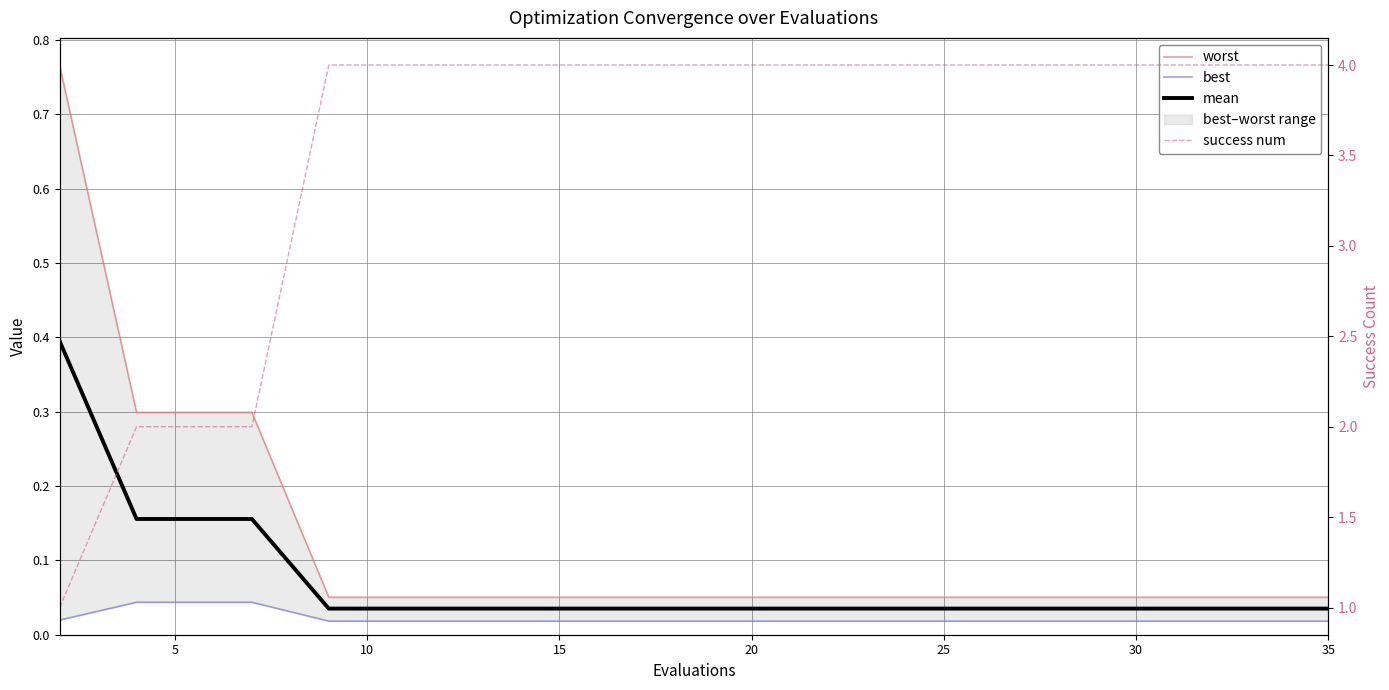

True or false: worst has more than 2 points higher than both neighbors.

False